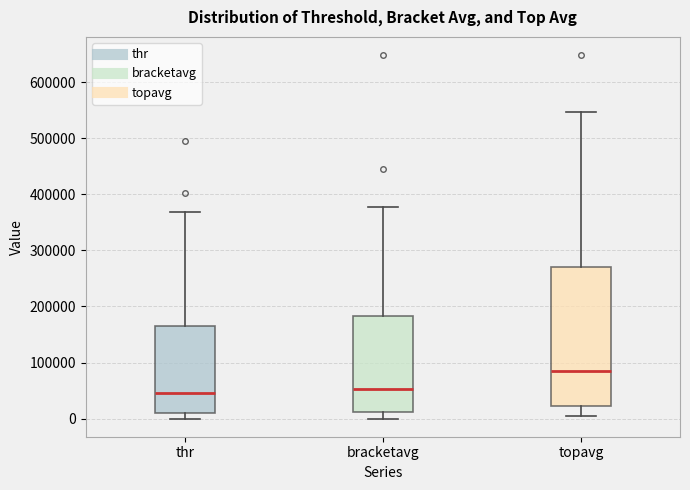

Reading left to right, read every box against the y-axis: the position of its median line, the range the box covers, and the ends of its whiskers. The values are not printed on the chart, so give them approximately, as read against the axis.

thr: median 50000, box 10000 to 160000, whiskers 0 to 370000
bracketavg: median 50000, box 10000 to 180000, whiskers 0 to 380000
topavg: median 90000, box 20000 to 270000, whiskers 0 to 550000